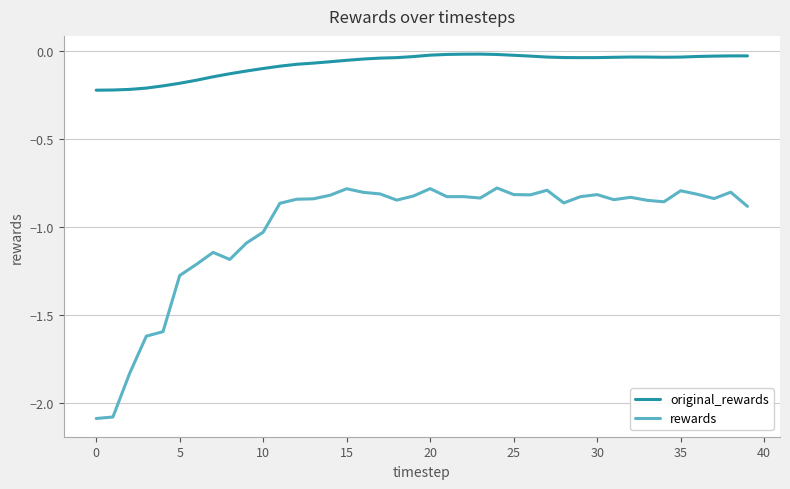

True or false: original_rewards and rewards intersect in this chart.

False